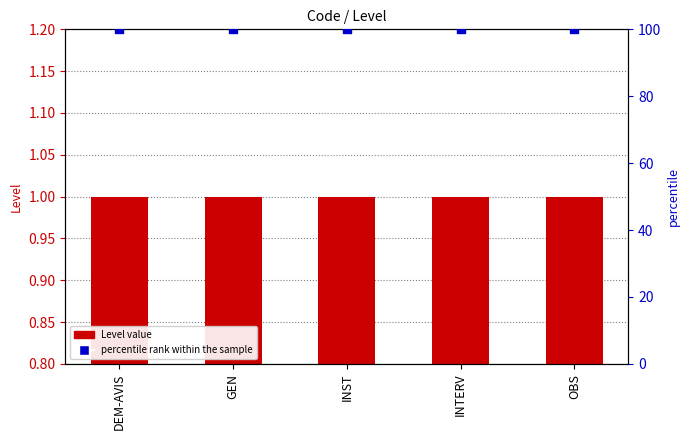

Which series reaches the minimum Y coordinate?

Level value